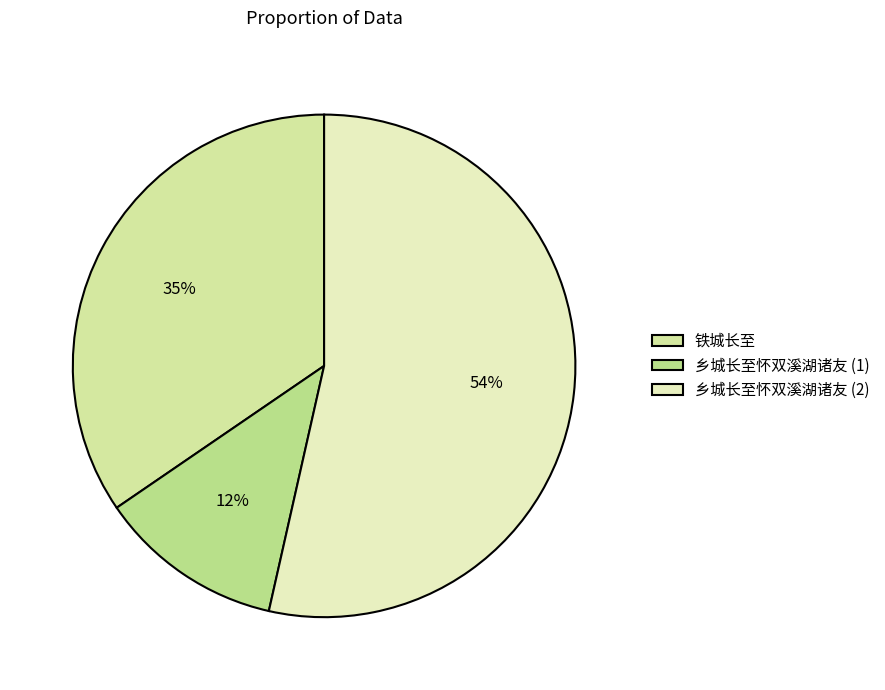

What is the largest slice in the pie chart?

乡城长至怀双溪湖诸友 (2)